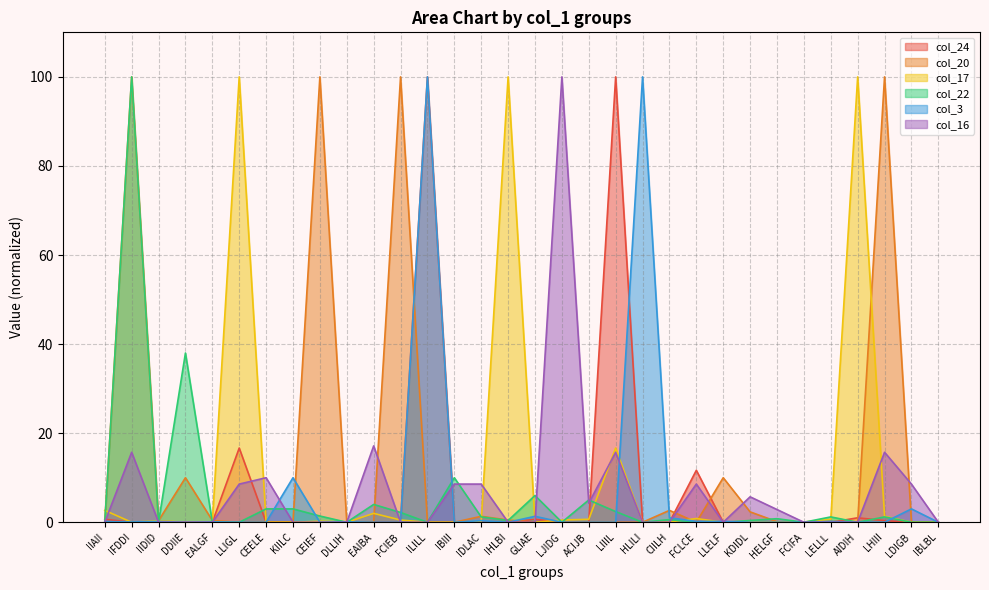

What value does the col_3 series have at IDLAC?

0.4